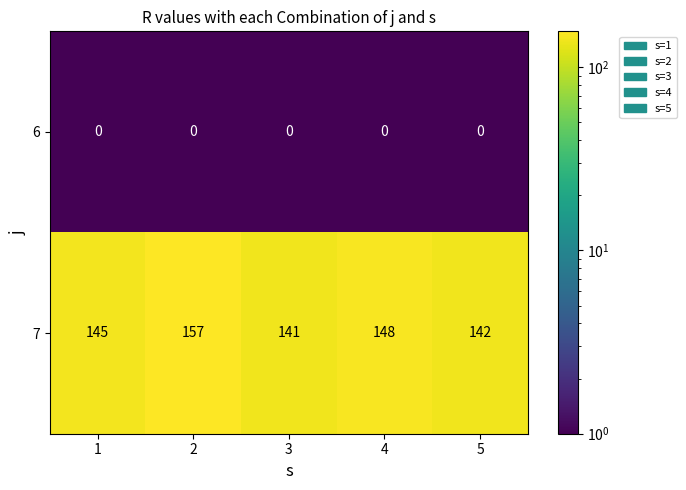

Count the number of categories in the chart.

5